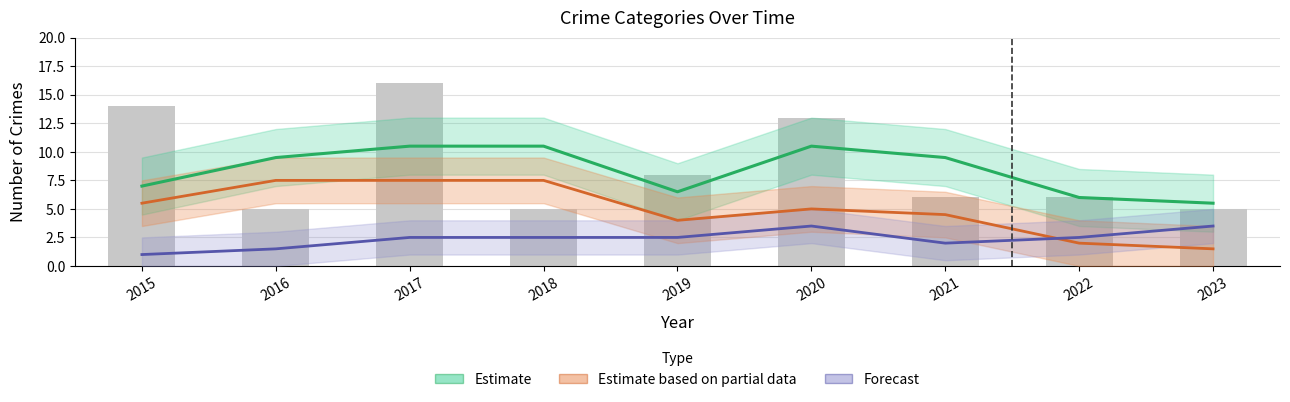

How many Estimate values are between 6 and 10?

5